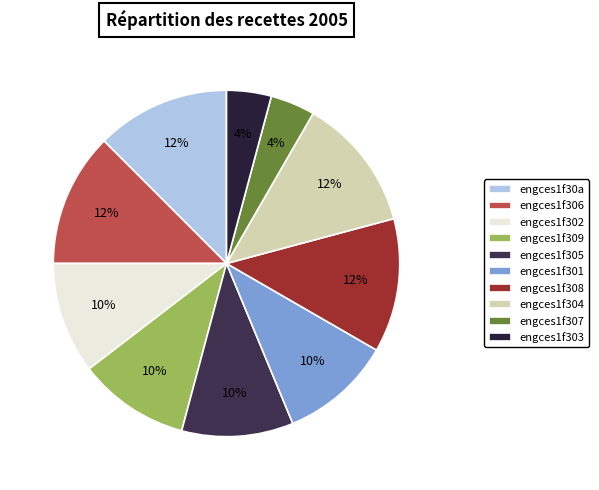

How many slices are in this pie chart?

10